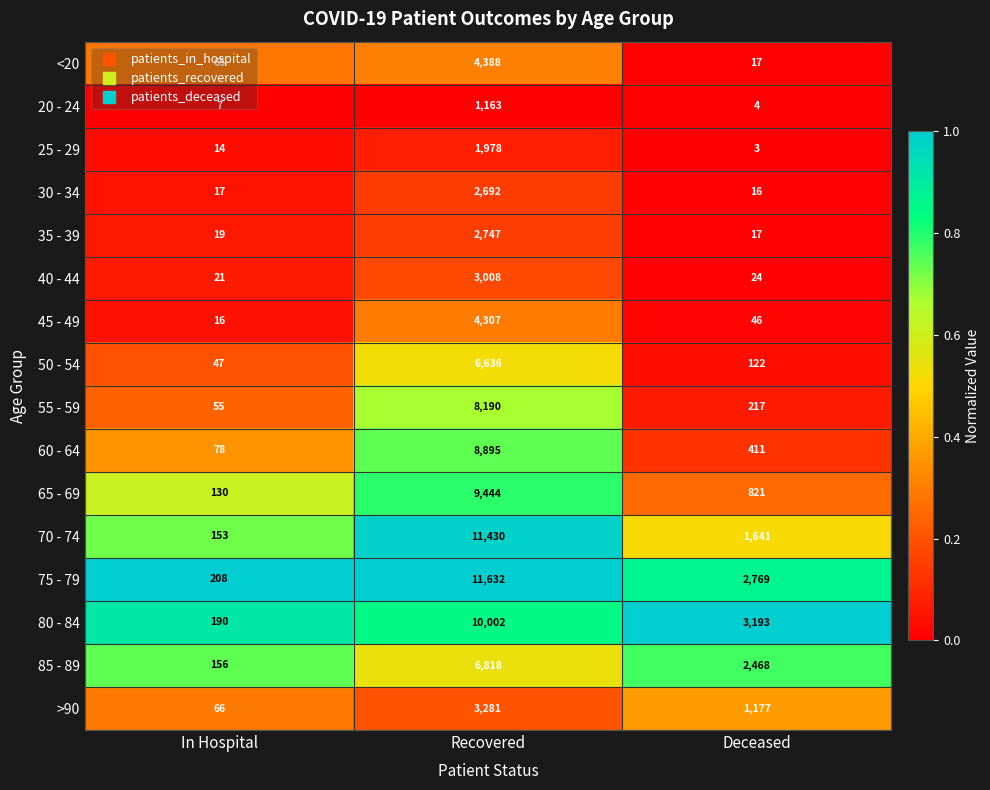

At which category is the sum across all series the highest?

Recovered